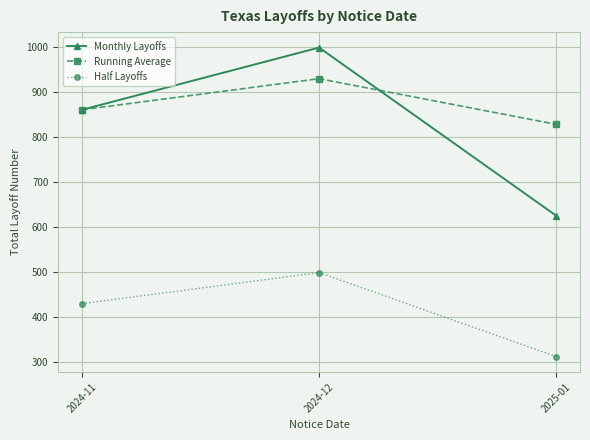

How many values in the Running Average series are below 860?

1